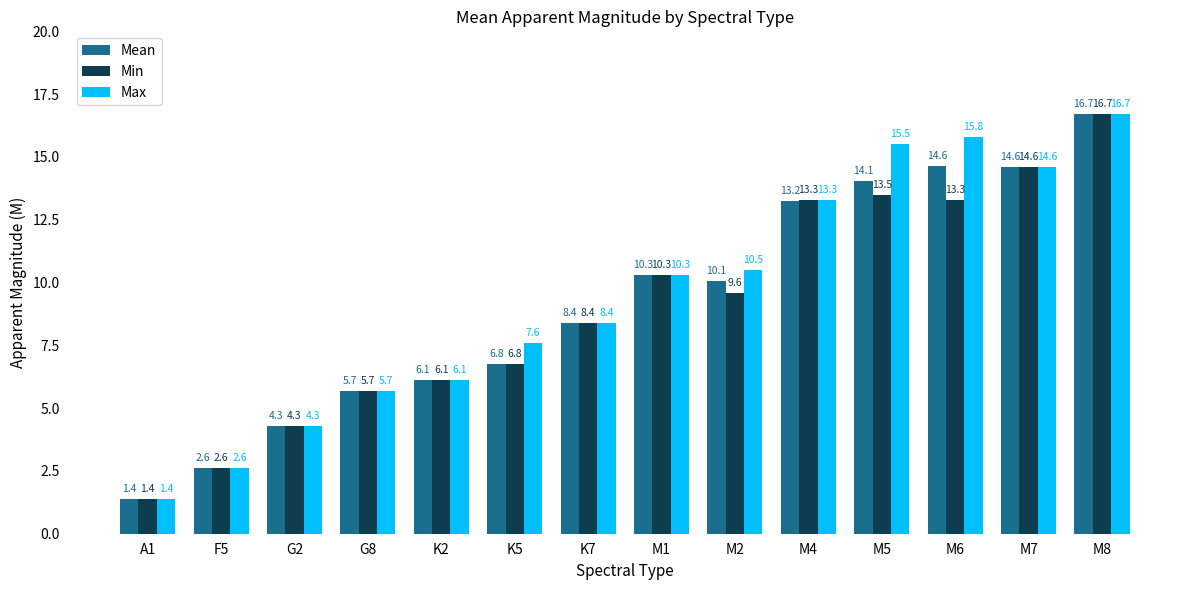

What is the label of the 11th bar from the right?

G8